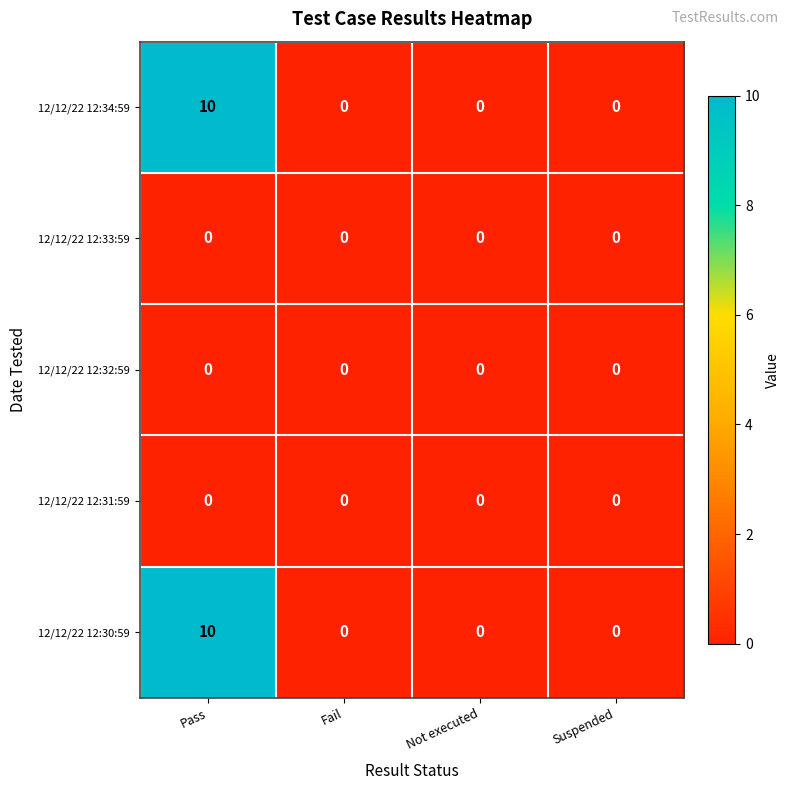

What is the spread (max minus min) of values at Pass?

10